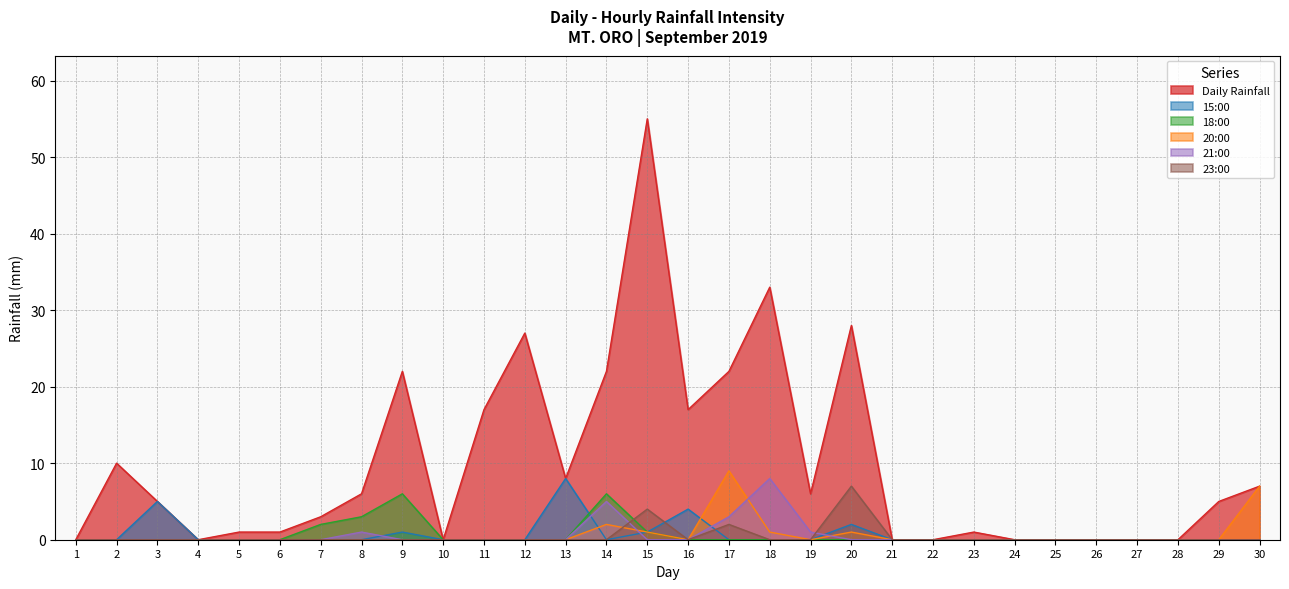

Where is the first local maximum for 23:00?

15